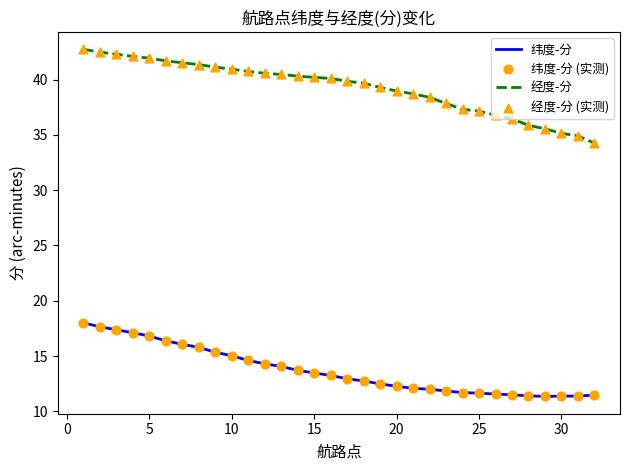

What is the greatest value displayed?

42.7